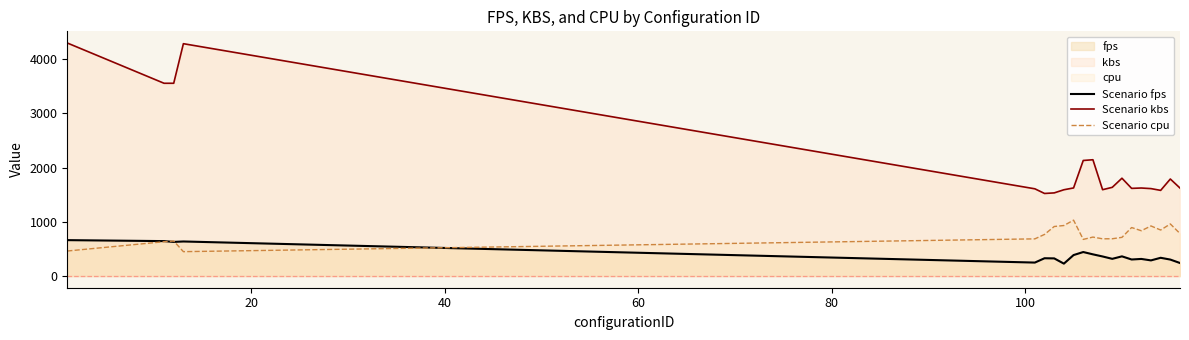

List the series in order of their overall mean, highest first.

Scenario kbs, Scenario cpu, Scenario fps